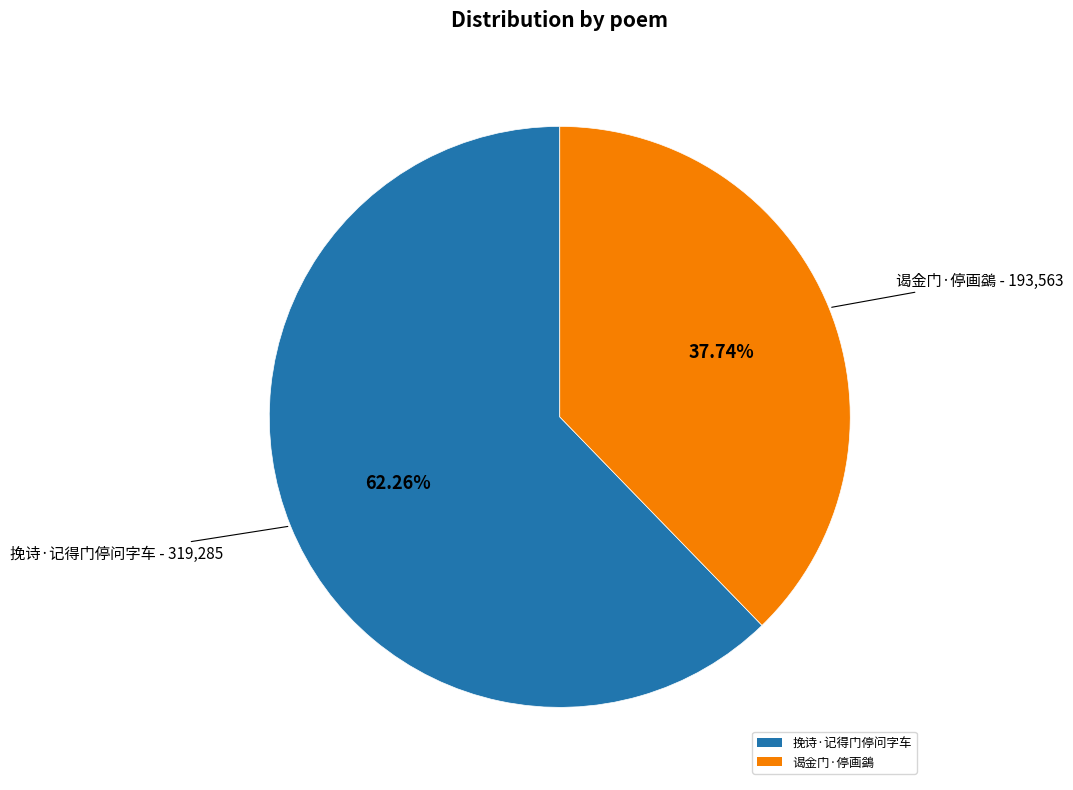

Is 挽诗·记得门停问字车 the majority of the pie?

Yes